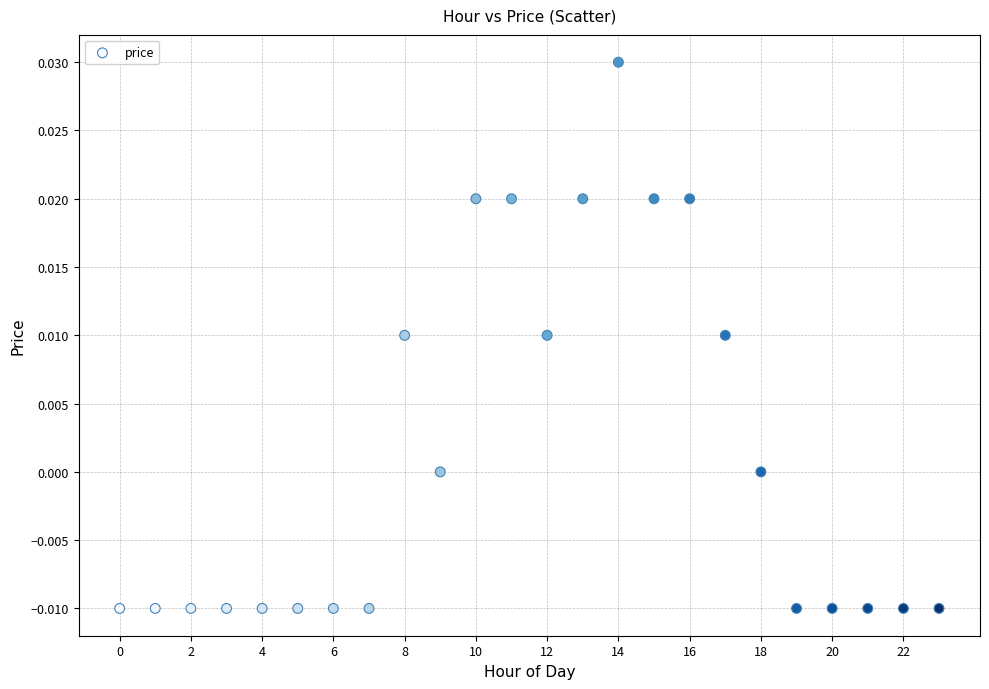

Count the number of points in this scatter plot.

24